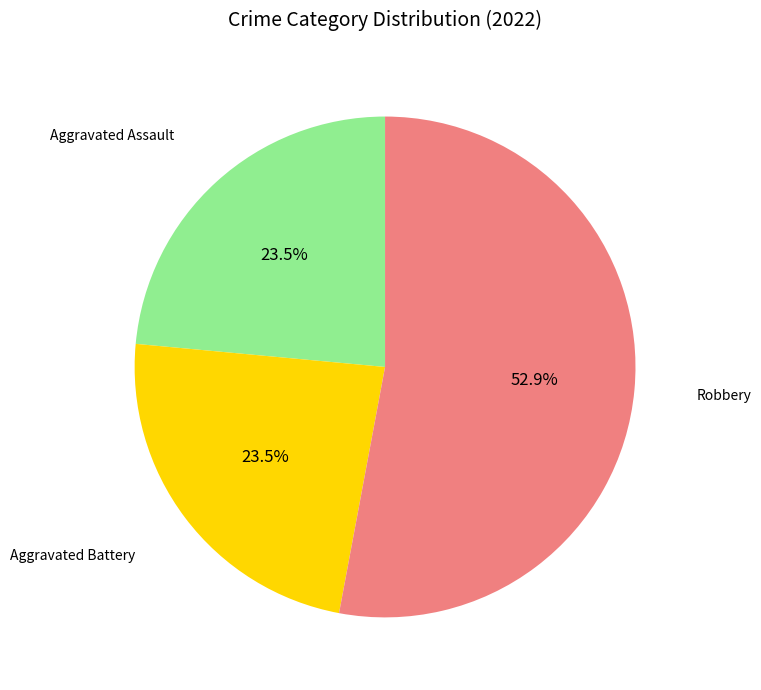

Is there any slice that represents more than half of the pie?

Yes